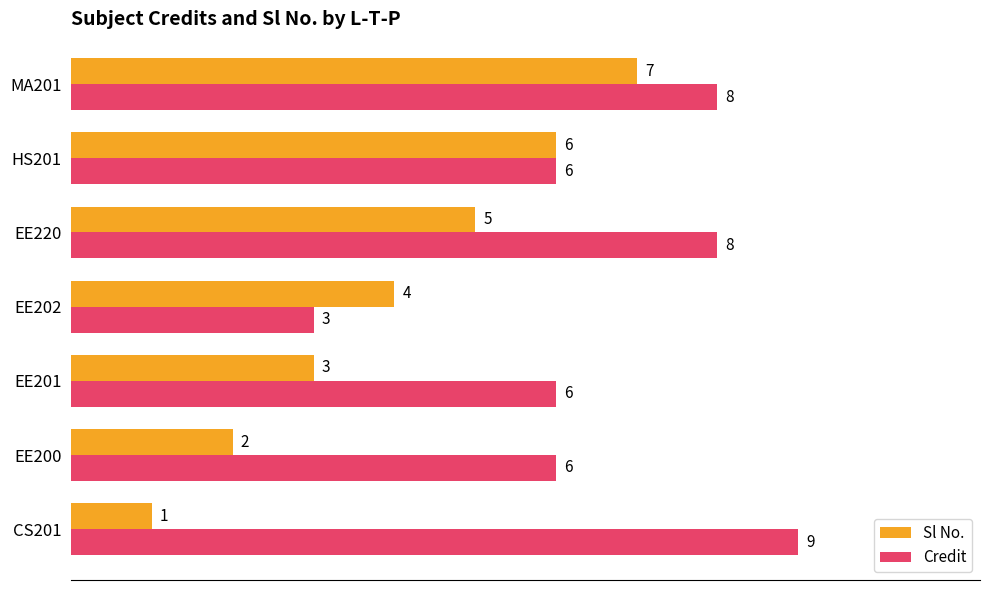

Which series has the largest total across all categories?

Credit